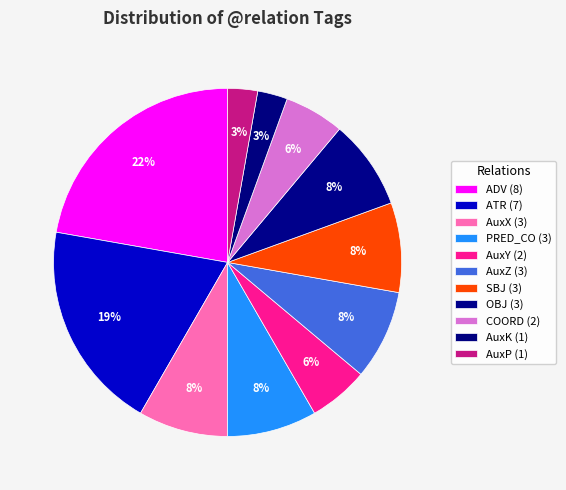

Rank the categories by value from lowest to highest.

AuxK, AuxP, AuxY, COORD, AuxX, PRED_CO, AuxZ, SBJ, OBJ, ATR, ADV